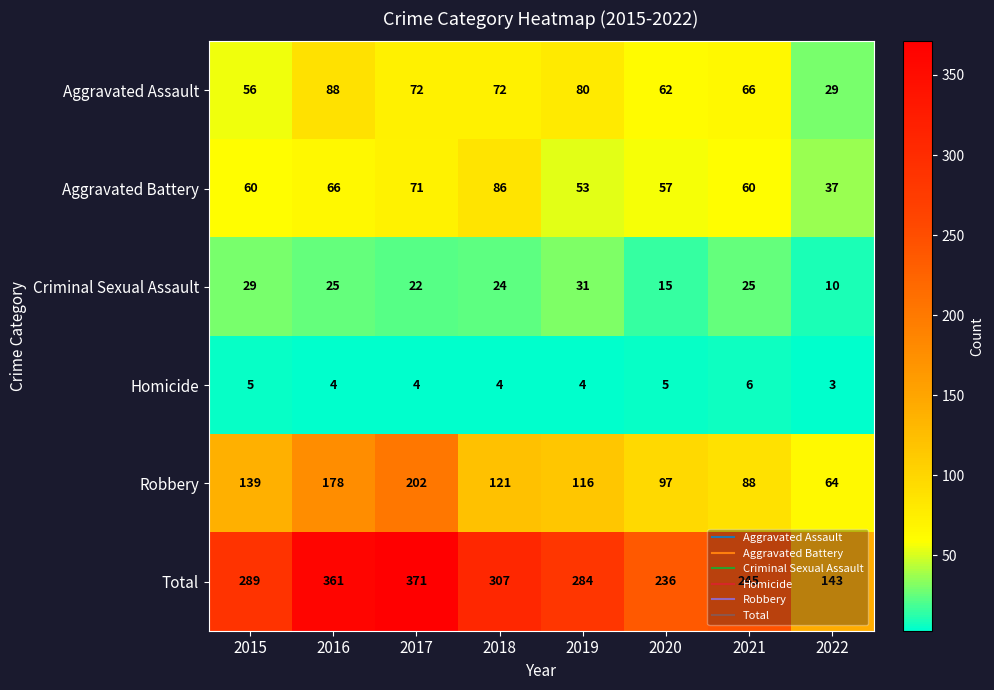

Which series changed the most between 2016 and 2021?

Total